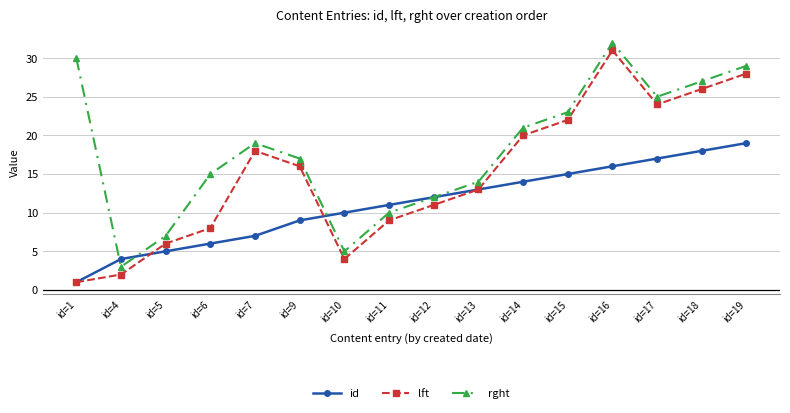

True or false: rght and lft cross at least once.

False